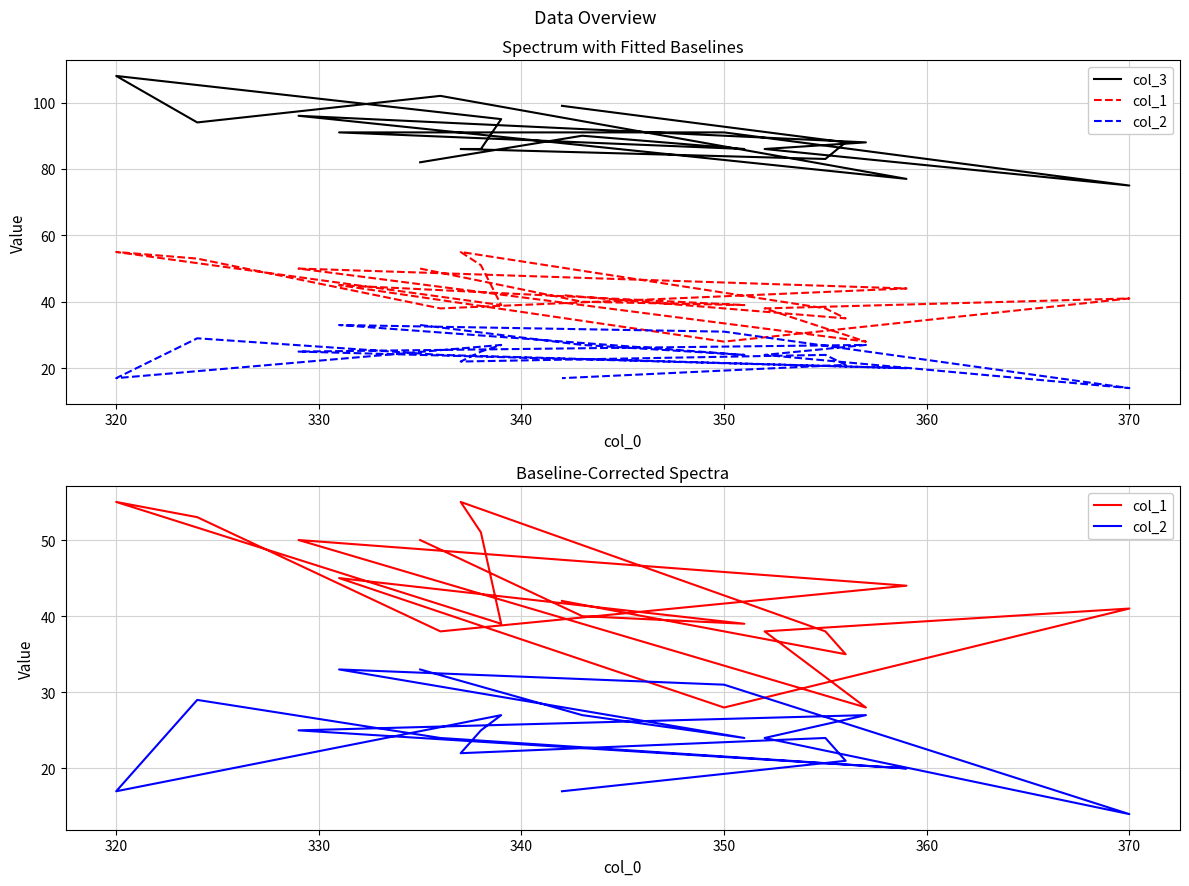

Which series has the largest range (max minus min)?

col_3